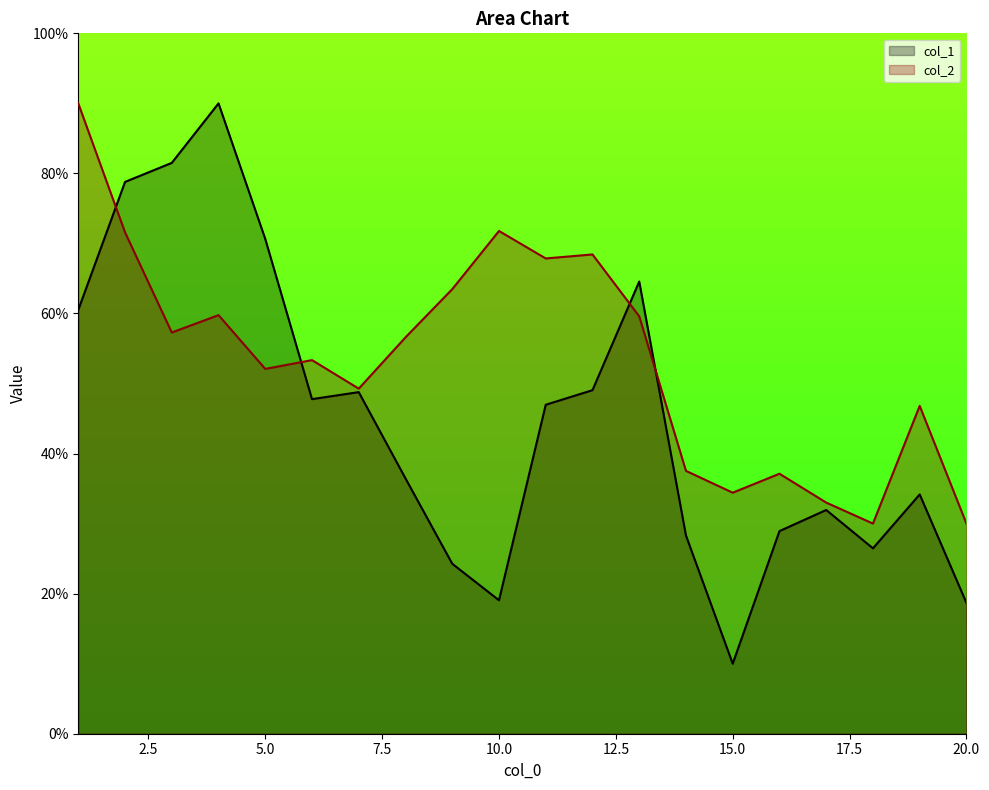

At which label is col_1 closest to 50?

12